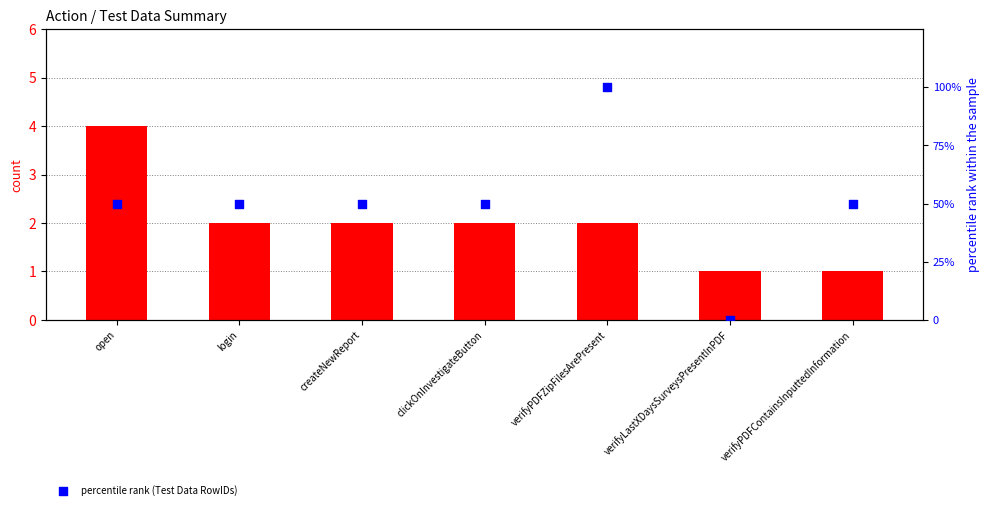

Which series reaches the minimum Y coordinate?

percentile rank (Test Data RowIDs)